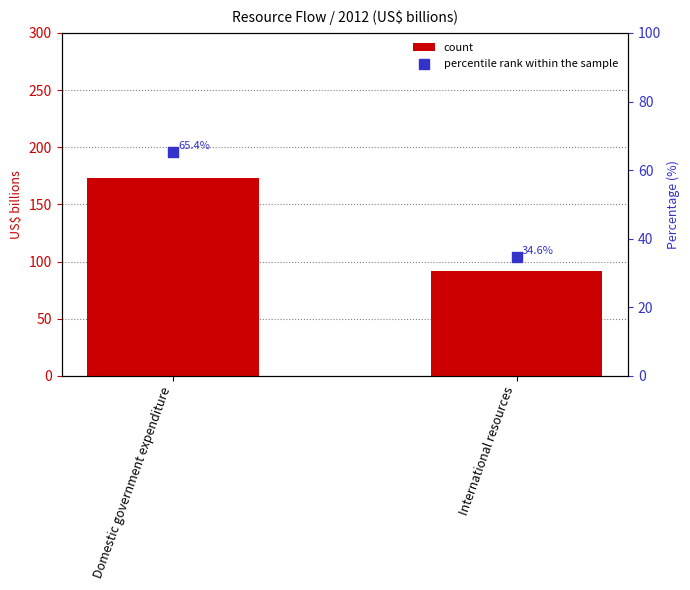

At which category is the sum across all series the highest?

Domestic government expenditure